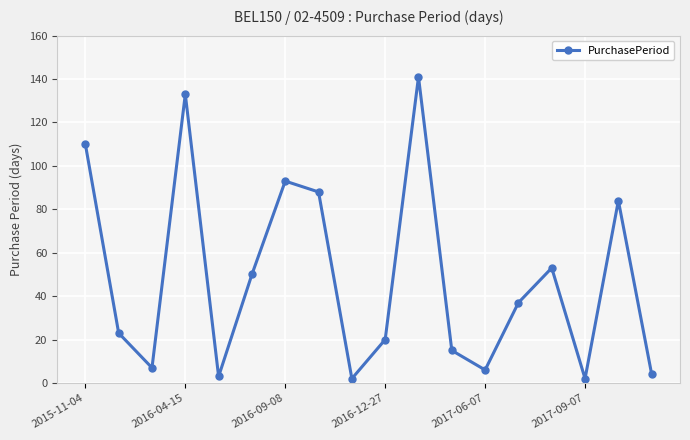

What is the difference between the maximum and minimum values?

139